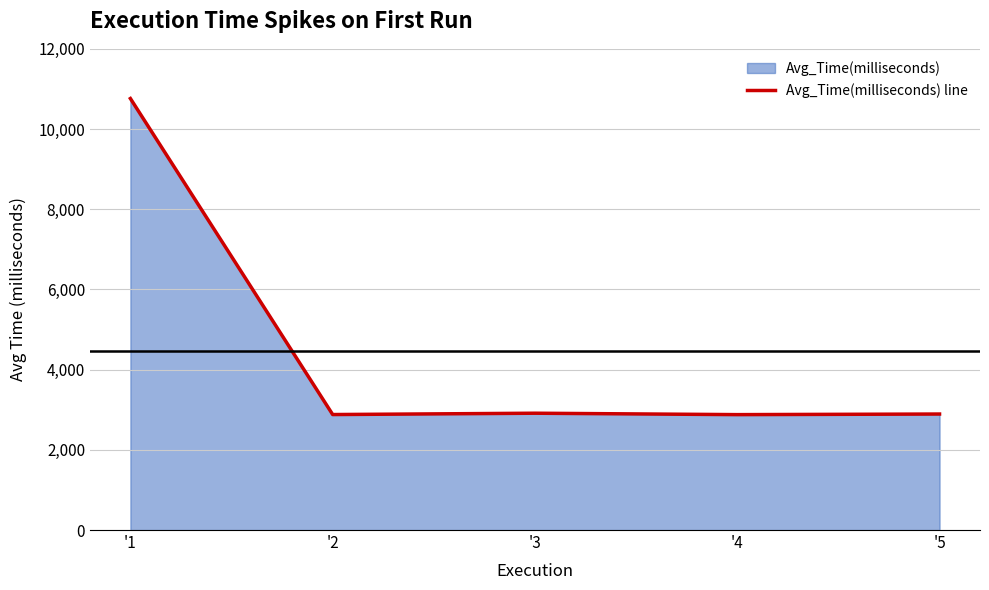

What is the value of the 3rd point from the left?

2913.1